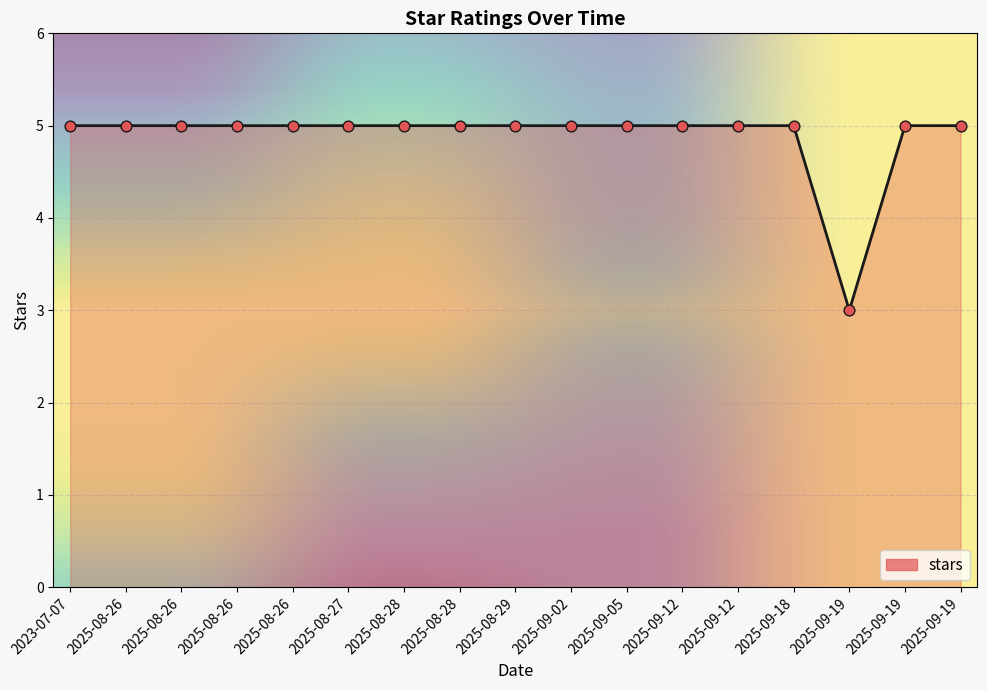

Does the chart have visible grid lines?

Yes